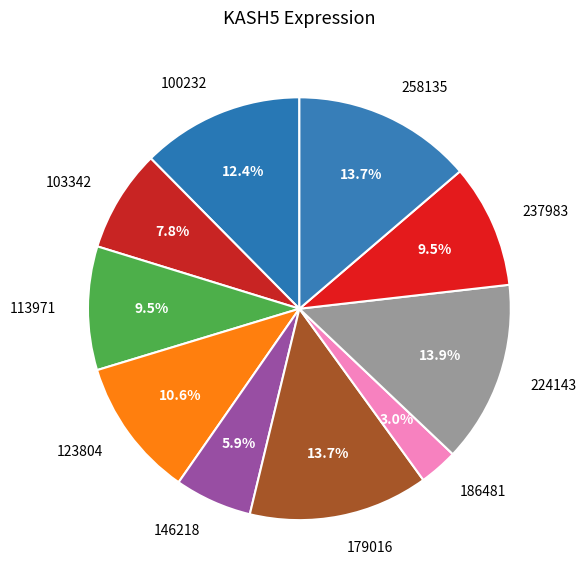

Is it true that 258135 is 14% of the pie?

True